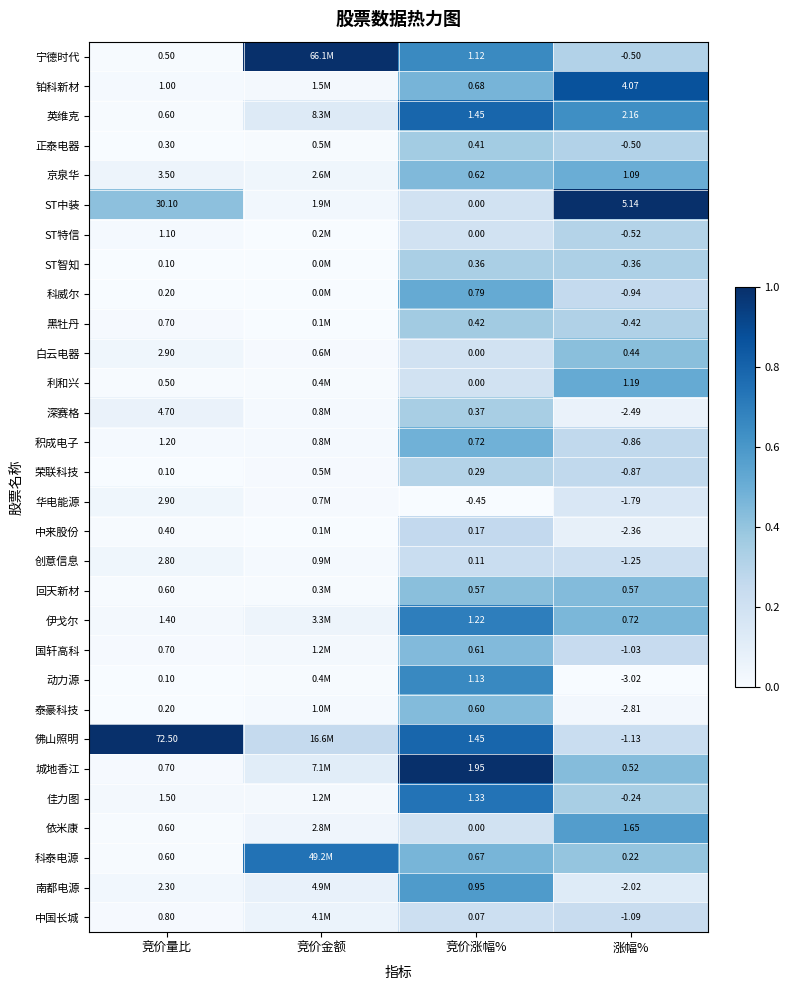

Is the value of 京泉华 at 竞价涨幅% greater than the value of 伊戈尔 at 竞价涨幅%?

No